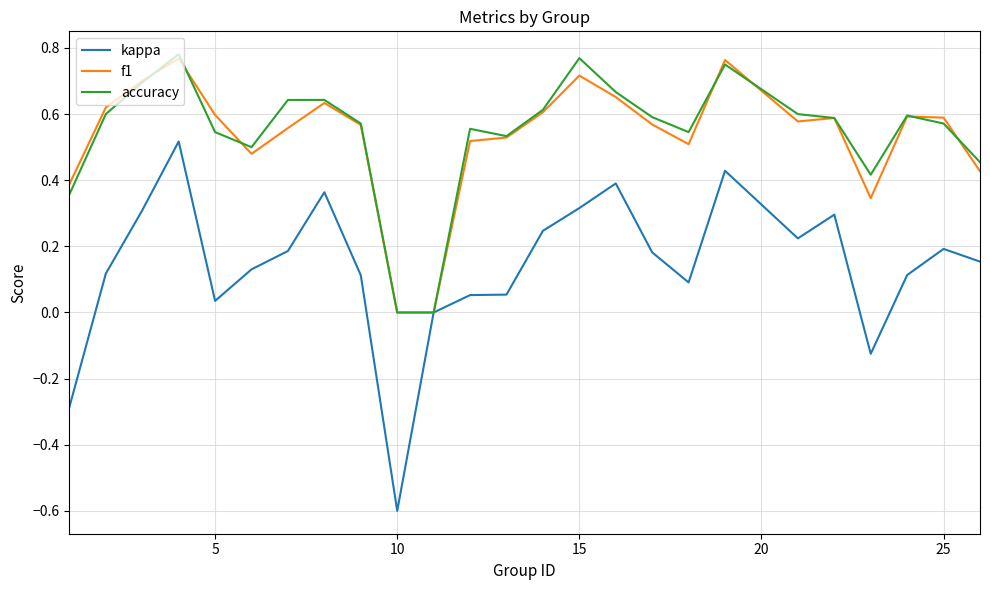

Which series has the widest spread of values?

kappa